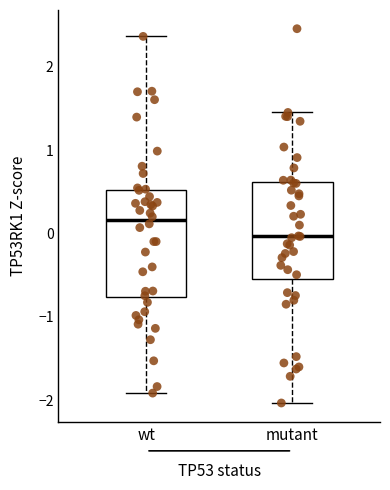

Reading left to right, read every box against the y-axis: the position of its median line, the range the box covers, and the ends of its whiskers. The values are not printed on the chart, so give them approximately, as read against the axis.

wt: median 0.2, box -0.8 to 0.5, whiskers -1.9 to 2.4
mutant: median 0.0, box -0.6 to 0.6, whiskers -2.0 to 1.5